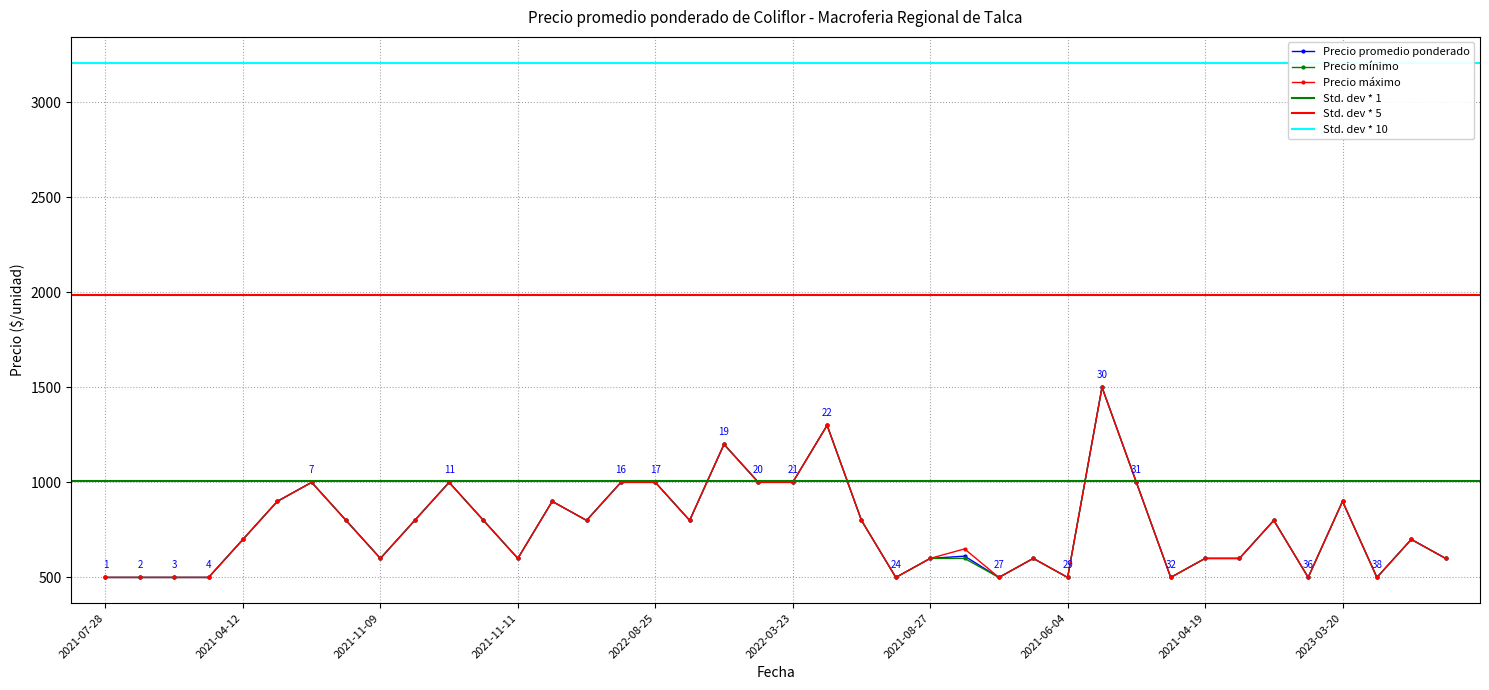

What is the difference between the Precio máximo values at 2022-07-13 and 2021-04-09?

300